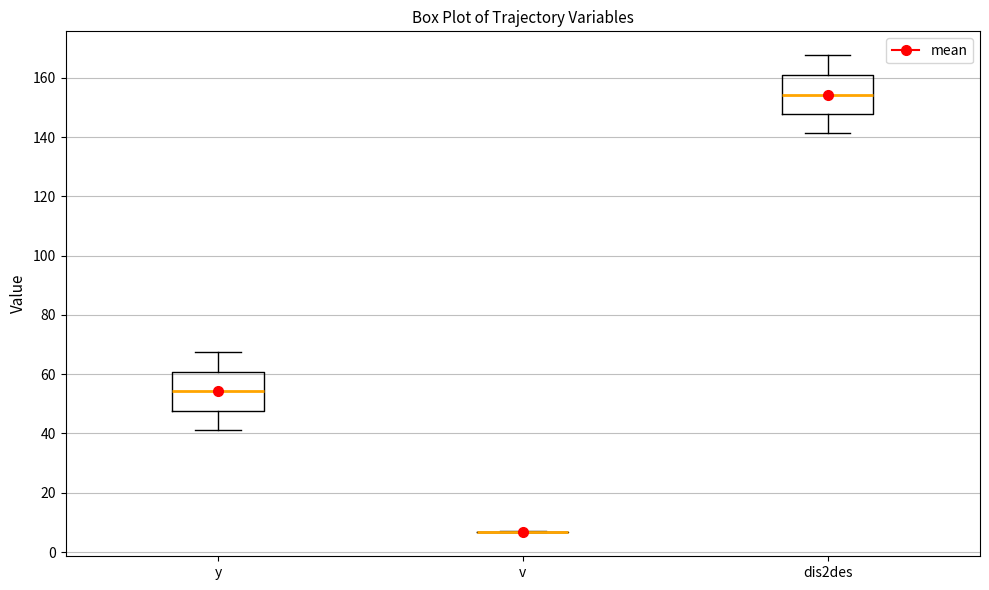

Reading left to right, transcribe this box plot: for each box, give where its median line is, the range the box spans, and where its two whiskers end, as read against the y-axis. The values are not printed on the chart, so give them approximately, as read against the axis.

y: median 54, box 48 to 60, whiskers 42 to 68
v: box collapsed to a line at 6, whiskers 6 to 6
dis2des: median 154, box 148 to 160, whiskers 142 to 168